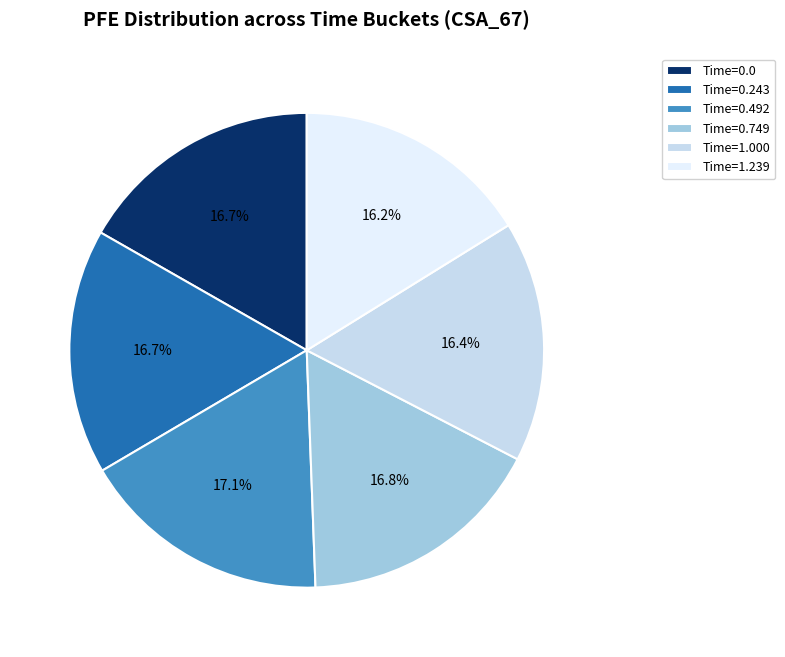

Approximately how many times larger is the value at Time=0.749 compared to Time=1.000?

1.0